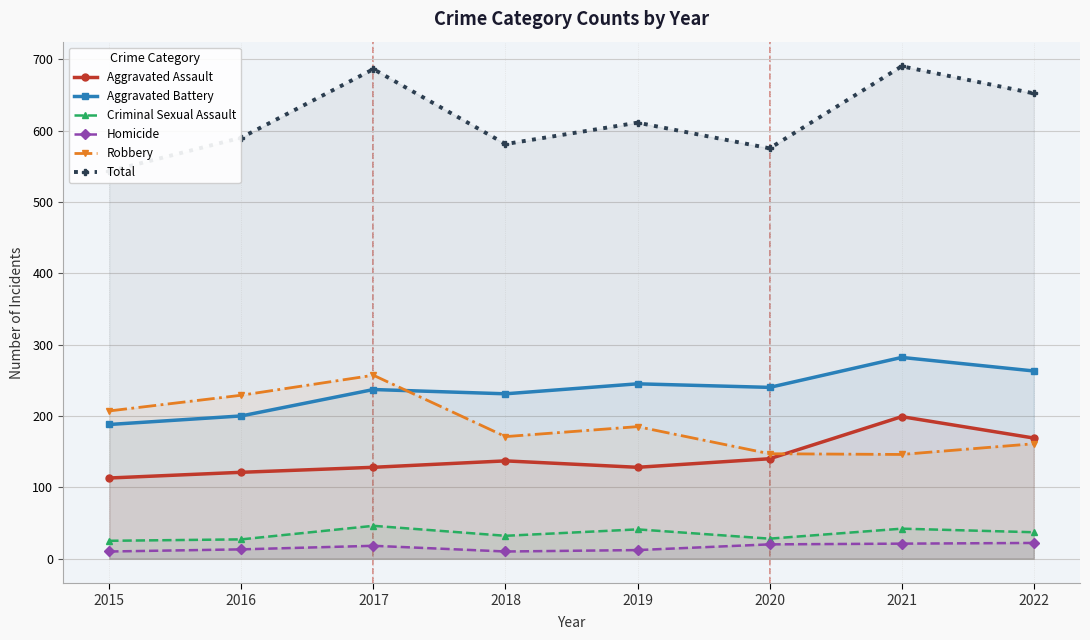

Reading left to right, what are all the values shown in this chart?

Aggravated Assault: 113	121	128	137	128	140	199	169
Aggravated Battery: 188	200	237	231	245	240	282	263
Criminal Sexual Assault: 25	27	46	32	41	28	42	37
Homicide: 10	13	18	10	12	20	21	22
Robbery: 207	229	257	171	185	147	146	161
Total: 543	590	686	581	611	575	690	652